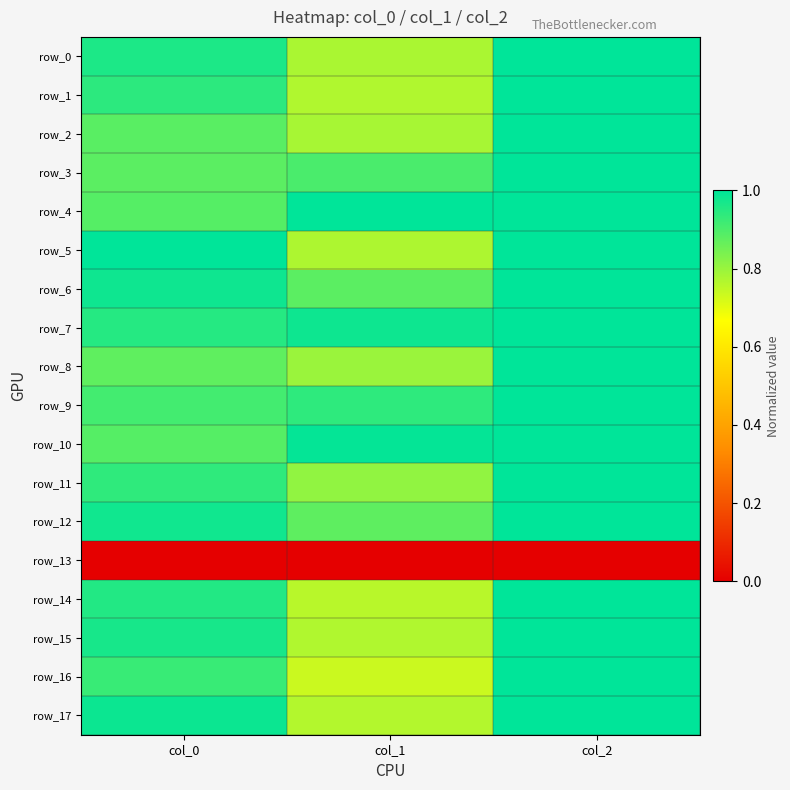

True or false: row_7 has a value of 1.0 at col_2.

True